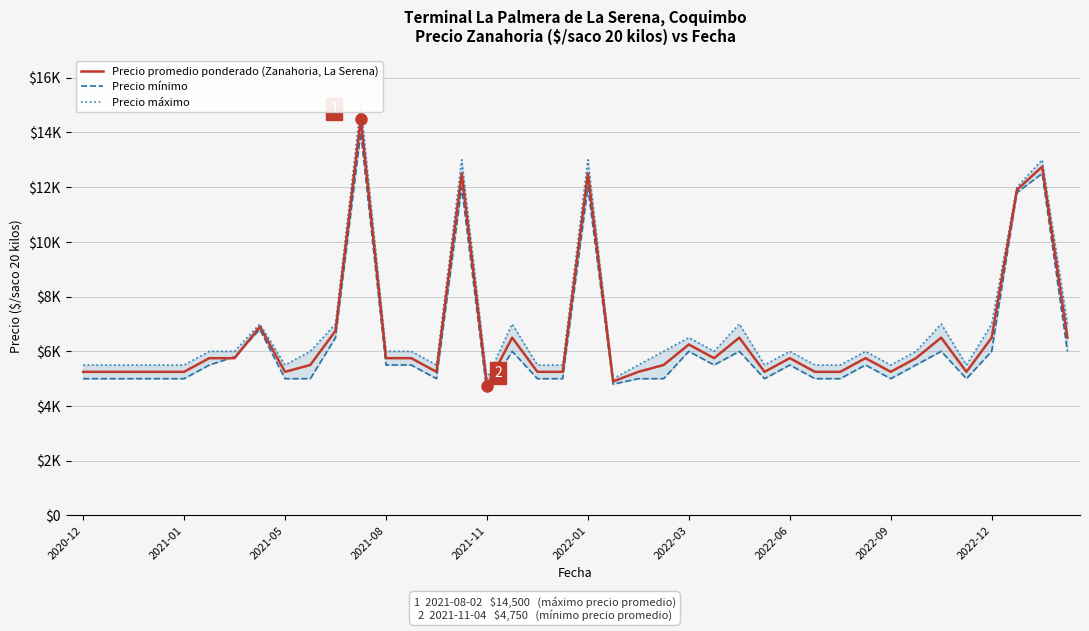

What is the maximum value for Precio mínimo?

14000